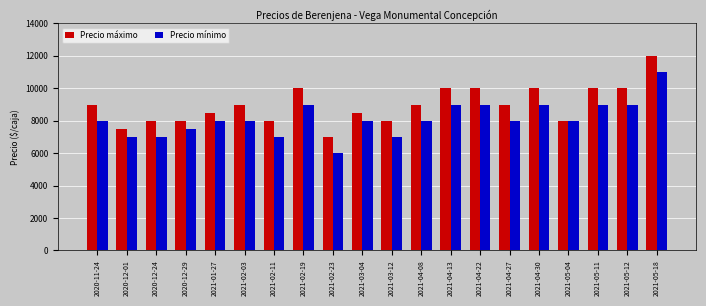

Reading left to right, transcribe all the data shown in this chart.

Precio máximo: 2020-11-24=9000	2020-12-01=7500	2020-12-24=8000	2020-12-29=8000	2021-01-27=8500	2021-02-03=9000	2021-02-11=8000	2021-02-19=10000	2021-02-23=7000	2021-03-04=8500	2021-03-12=8000	2021-04-08=9000	2021-04-13=10000	2021-04-22=10000	2021-04-27=9000	2021-04-30=10000	2021-05-04=8000	2021-05-11=10000	2021-05-12=10000	2021-05-18=12000
Precio mínimo: 2020-11-24=8000	2020-12-01=7000	2020-12-24=7000	2020-12-29=7500	2021-01-27=8000	2021-02-03=8000	2021-02-11=7000	2021-02-19=9000	2021-02-23=6000	2021-03-04=8000	2021-03-12=7000	2021-04-08=8000	2021-04-13=9000	2021-04-22=9000	2021-04-27=8000	2021-04-30=9000	2021-05-04=8000	2021-05-11=9000	2021-05-12=9000	2021-05-18=11000